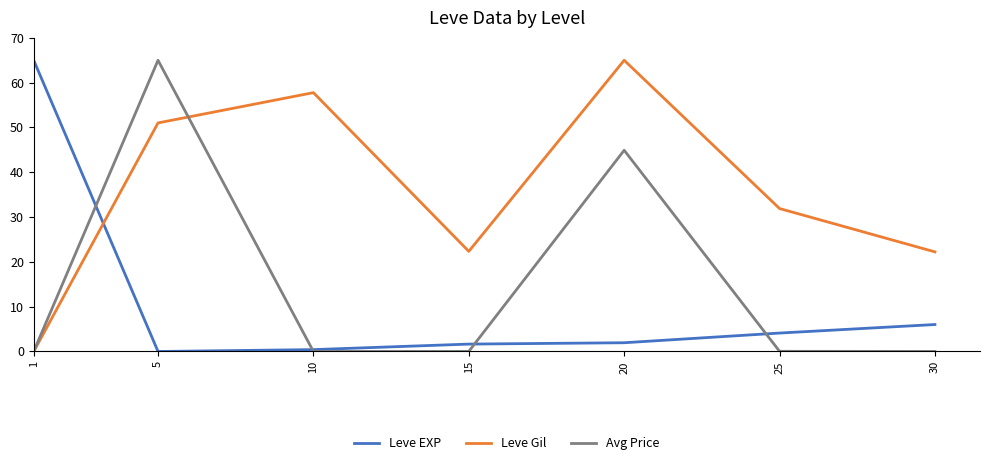

Between which two adjacent categories do Leve Gil and Leve EXP first intersect?

1 and 5